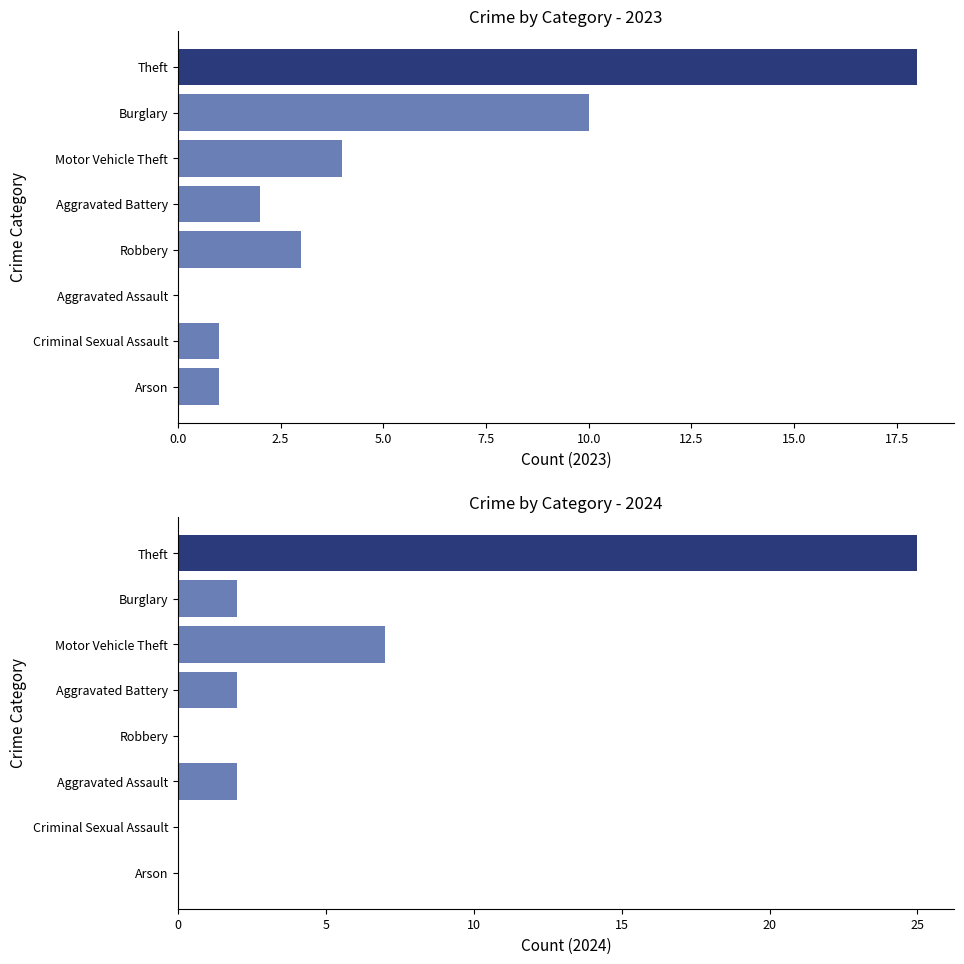

Which category has the lowest value across all series?

Arson